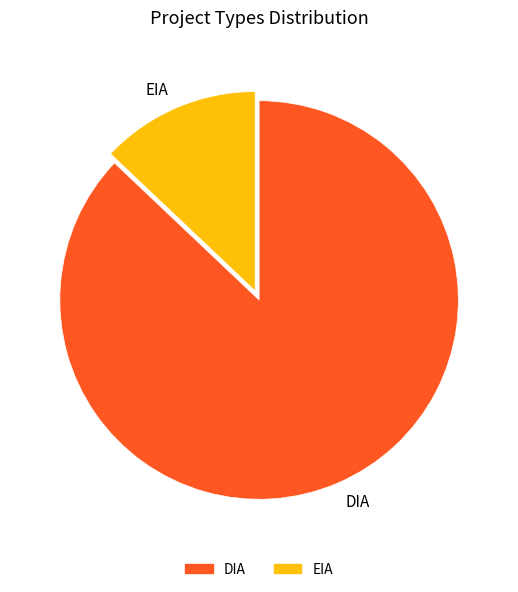

Rank the categories by value from lowest to highest.

EIA, DIA